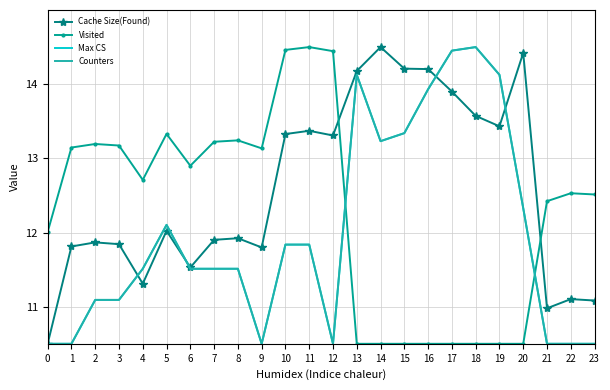

How many lines are shown in the chart?

4